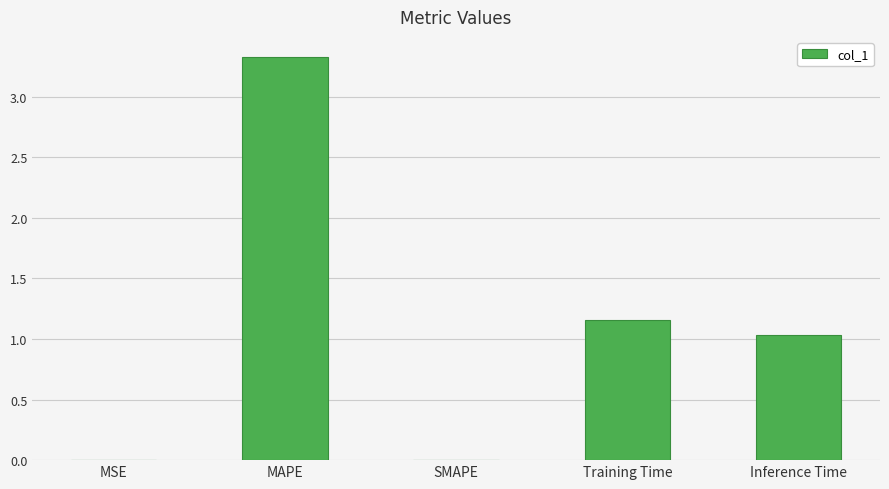

Which has a higher value, MSE or Training Time?

Training Time